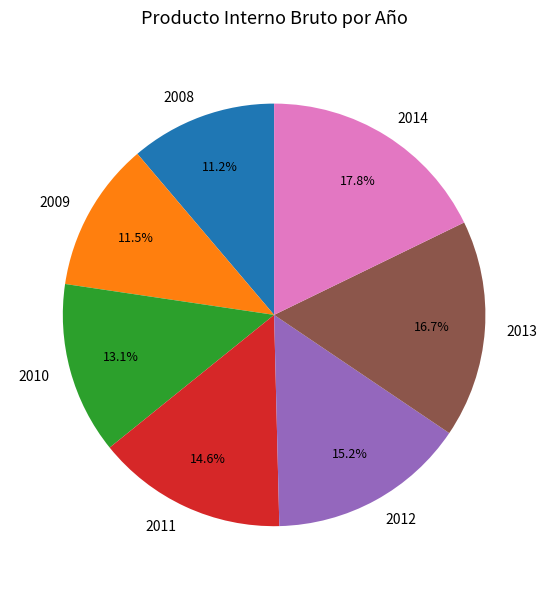

The 2009 slice represents 3% of the pie. True or false?

False